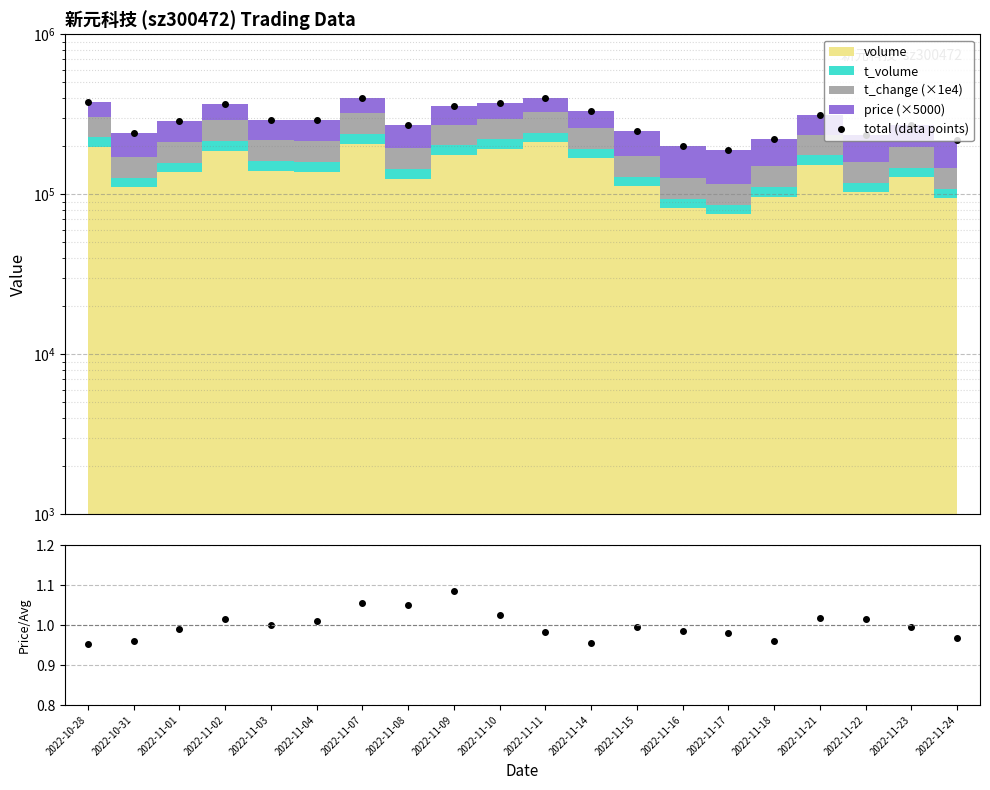

Rank the categories by price / mean value from lowest to highest.

2022-10-28, 2022-11-14, 2022-10-31, 2022-11-18, 2022-11-24, 2022-11-17, 2022-11-11, 2022-11-16, 2022-11-01, 2022-11-15, 2022-11-23, 2022-11-03, 2022-11-04, 2022-11-02, 2022-11-22, 2022-11-21, 2022-11-10, 2022-11-08, 2022-11-07, 2022-11-09